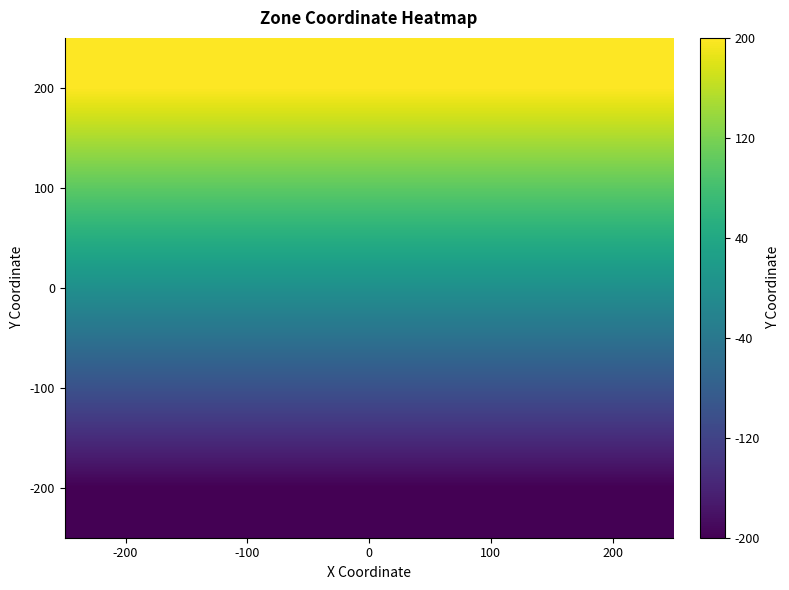

Reading left to right, transcribe all the data shown in this chart.

200: -200=200	-100=200	0=200	100=200	200=200
100: -200=100	-100=100	0=100	100=100	200=100
0: -200=0	-100=0	0=0	100=0	200=0
-100: -200=-100	-100=-100	0=-100	100=-100	200=-100
-200: -200=-200	-100=-200	0=-200	100=-200	200=-200